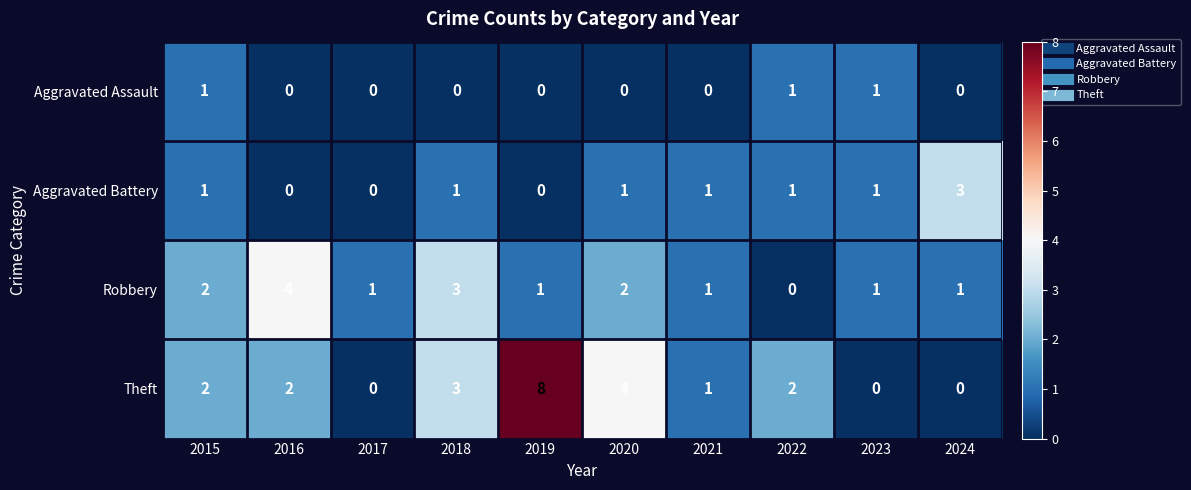

What is the spread (max minus min) of values at 2020?

4